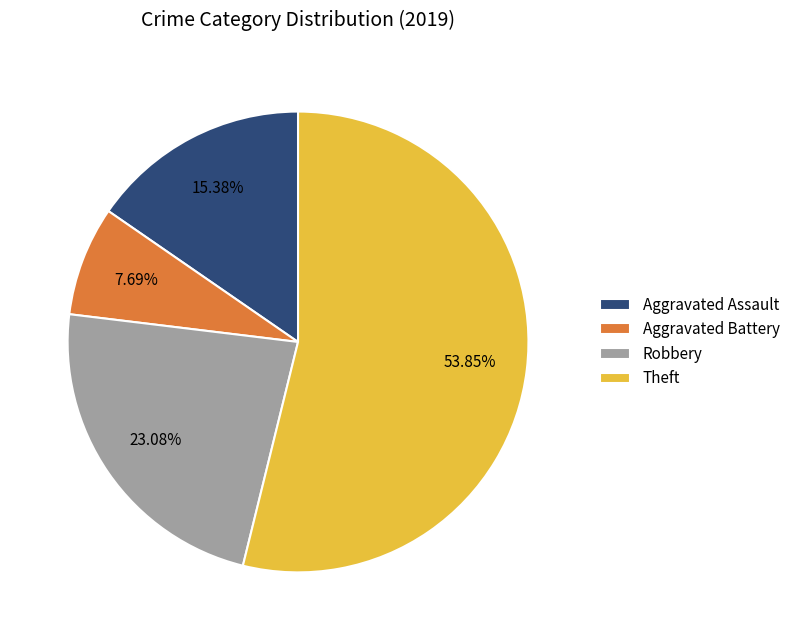

What is the ratio of the value at Robbery to the value at Aggravated Assault?

1.5